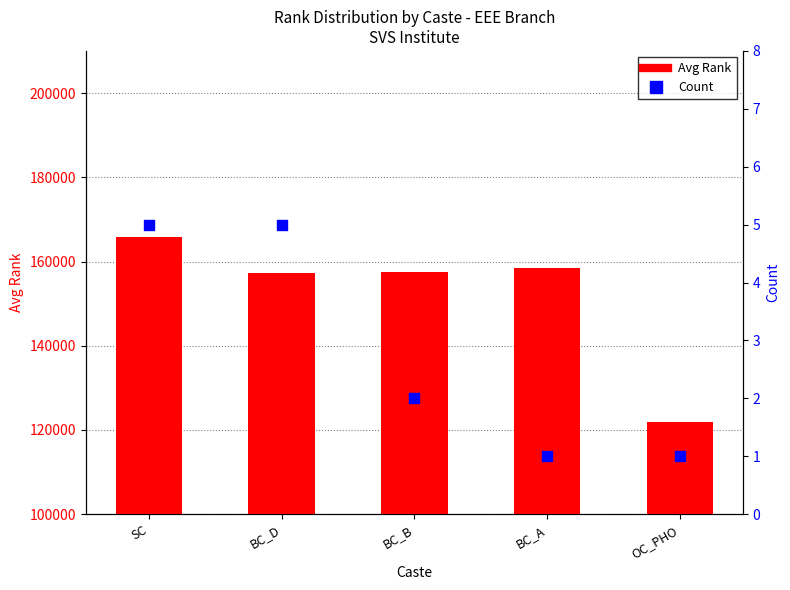

Which series has the largest Y range (max minus min)?

Avg Rank